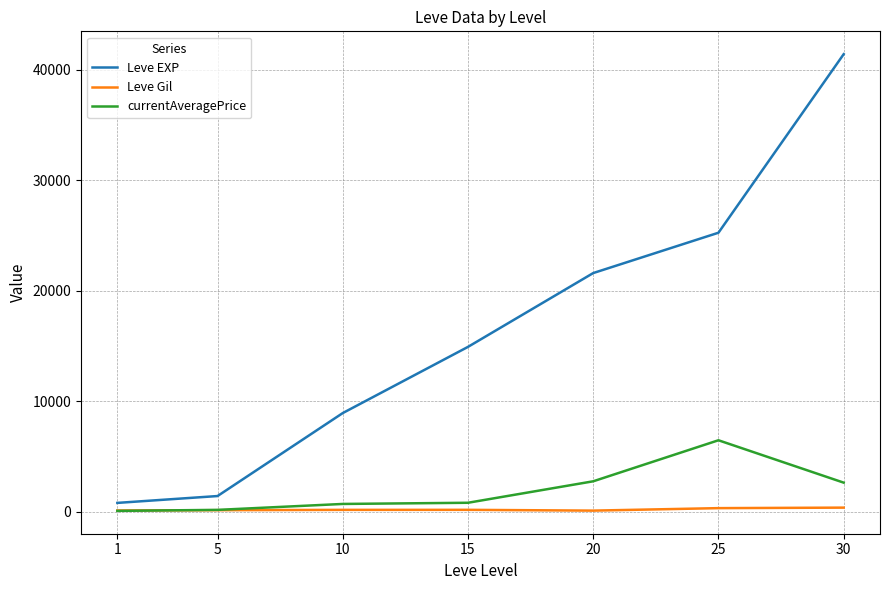

True or false: Leve EXP has more than 0 interior local peaks.

False